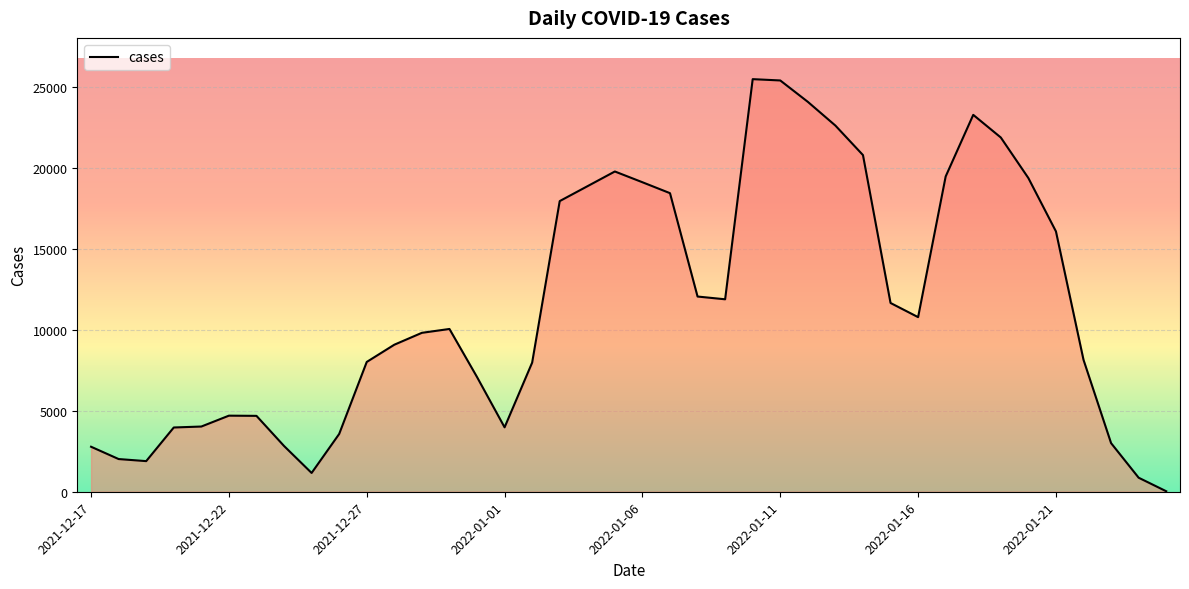

What is the maximum value shown in the chart?

25505